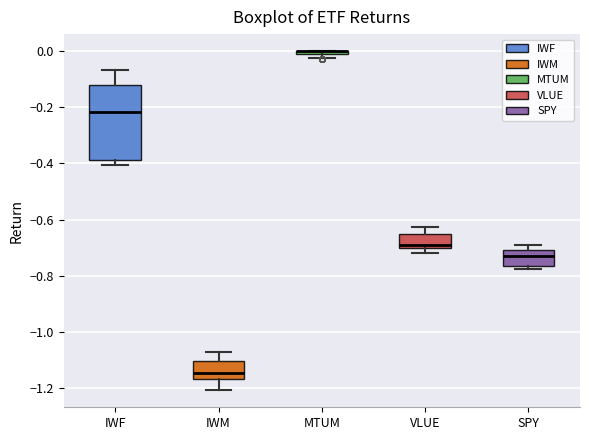

Which box is the tallest, from its lower edge to its upper edge?

IWF